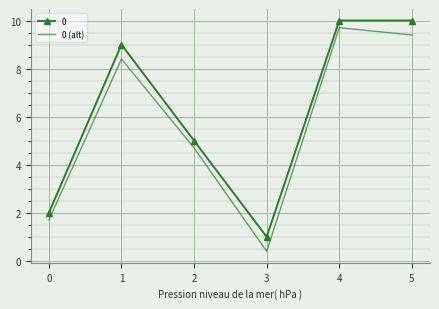

Which category has the lowest value across all series?

3